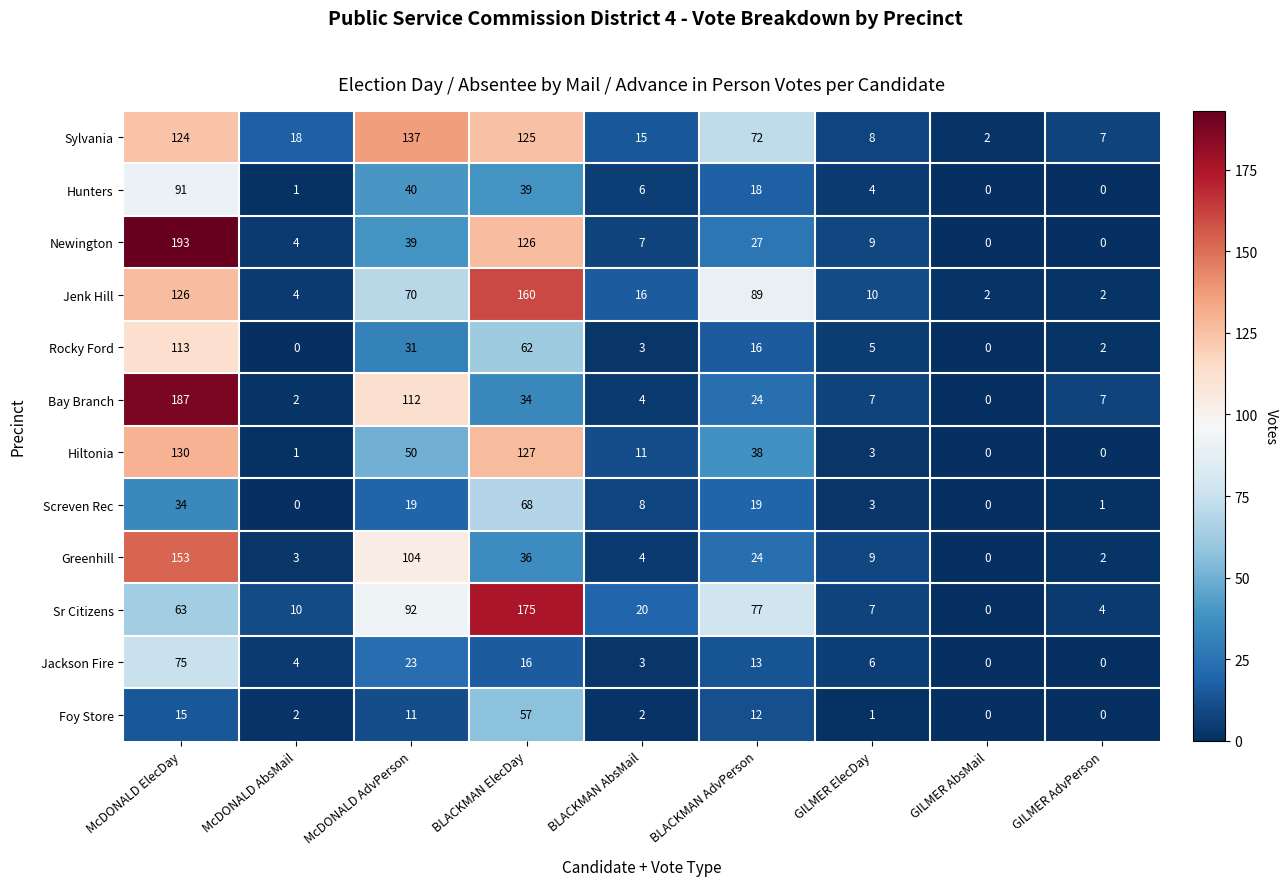

What is the total value across all series at BLACKMAN AdvPerson?

429